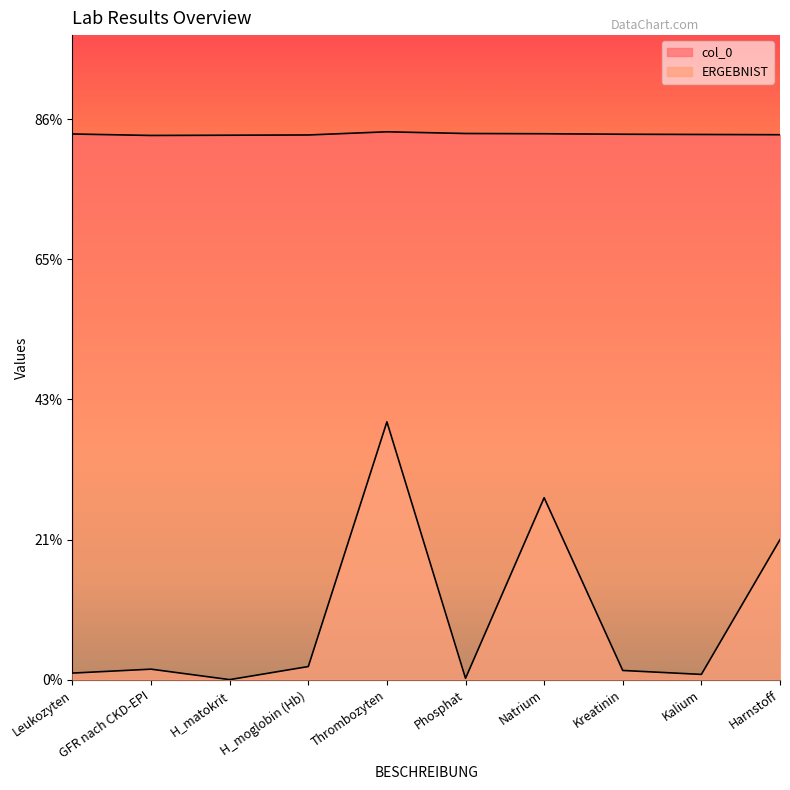

True or false: col_0 and ERGEBNIST cross at least once.

False